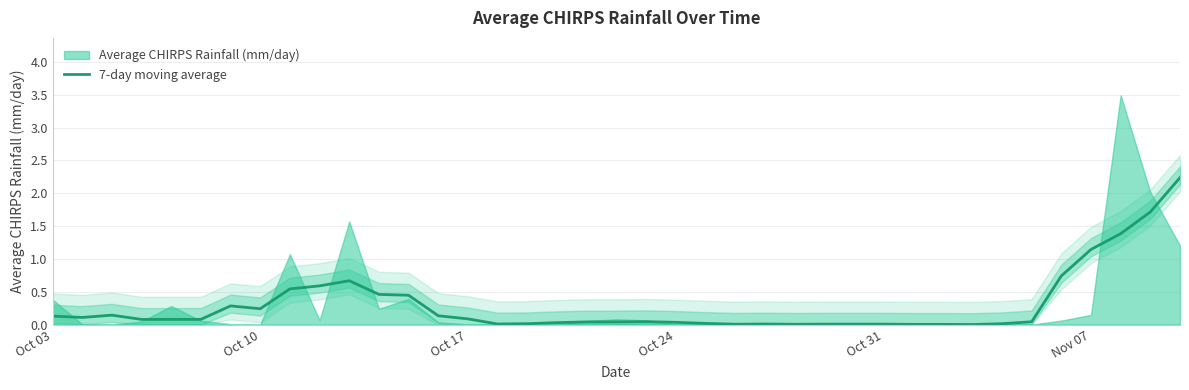

Where is 7-day moving average nearest to the value 1?

Nov 07